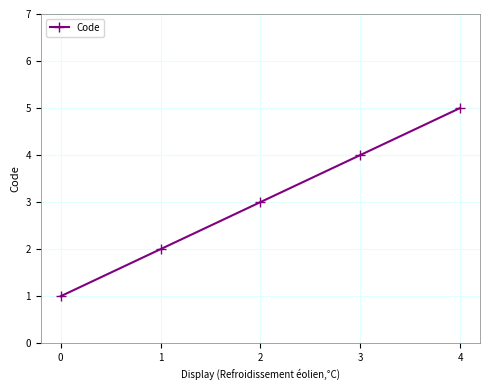

List the labels in order of value, smallest first.

0, 1, 2, 3, 4